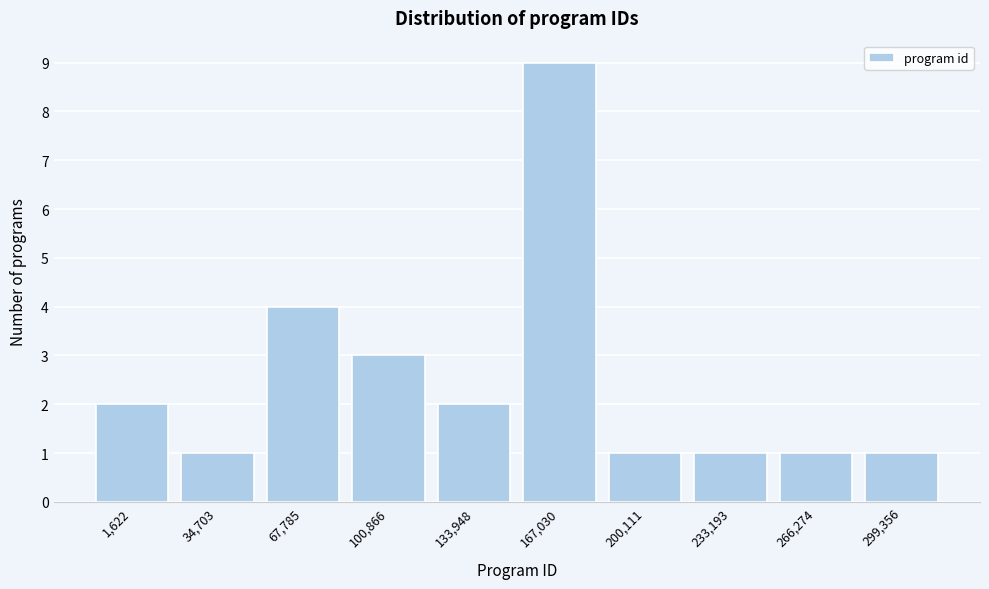

Reading right to left, extract all data points from this chart.

299,356=1	266,274=1	233,193=1	200,111=1	167,030=9	133,948=2	100,866=3	67,785=4	34,703=1	1,622=2